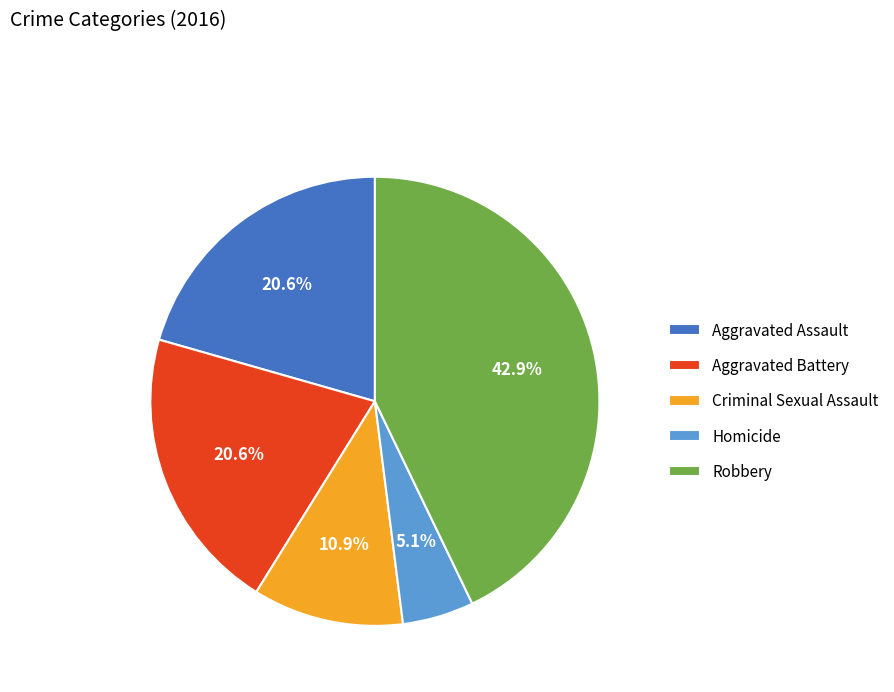

What is the largest slice in the pie chart?

Robbery